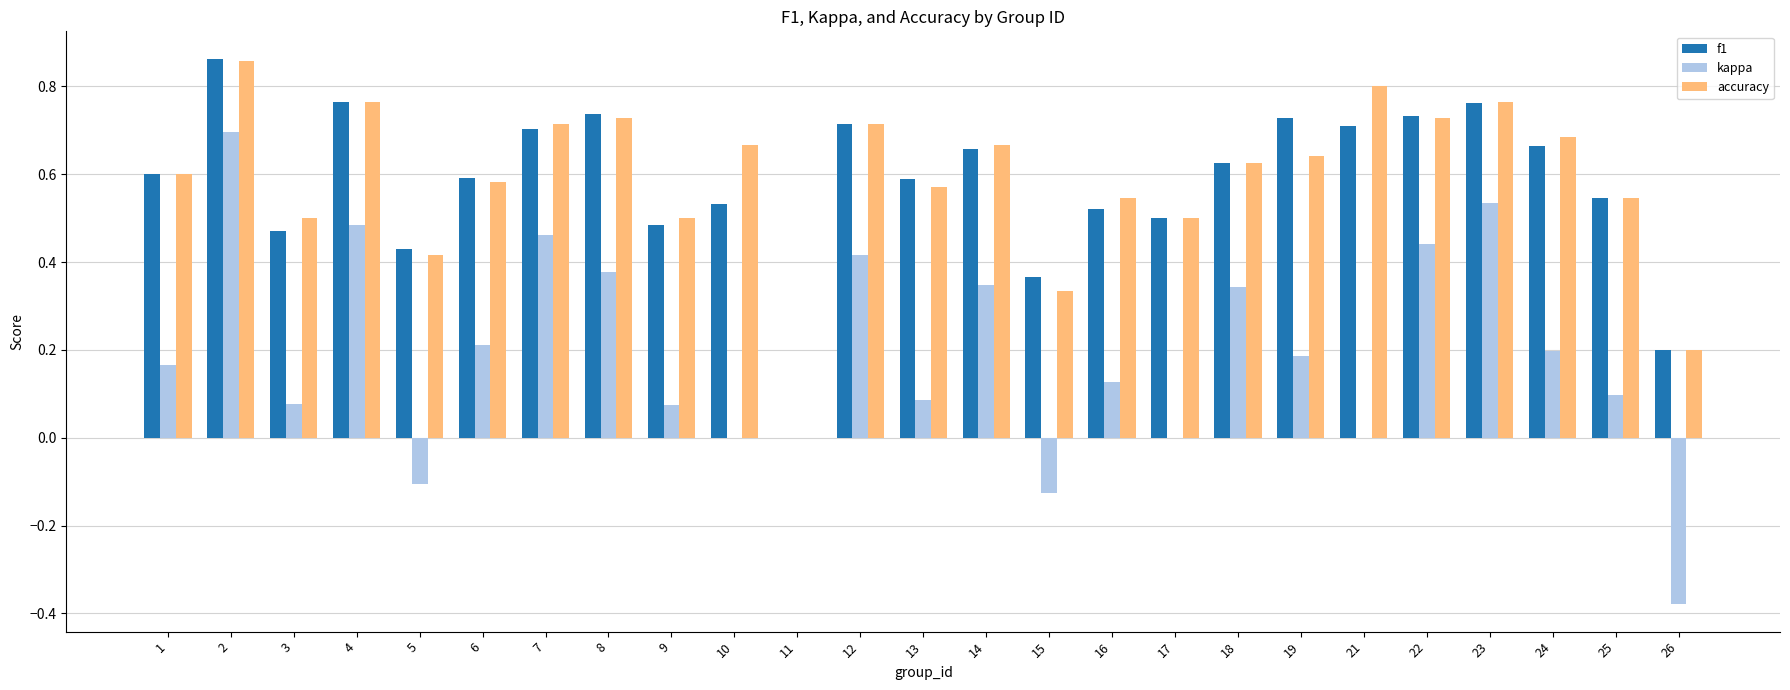

What is the sum of all f1 values?

14.5